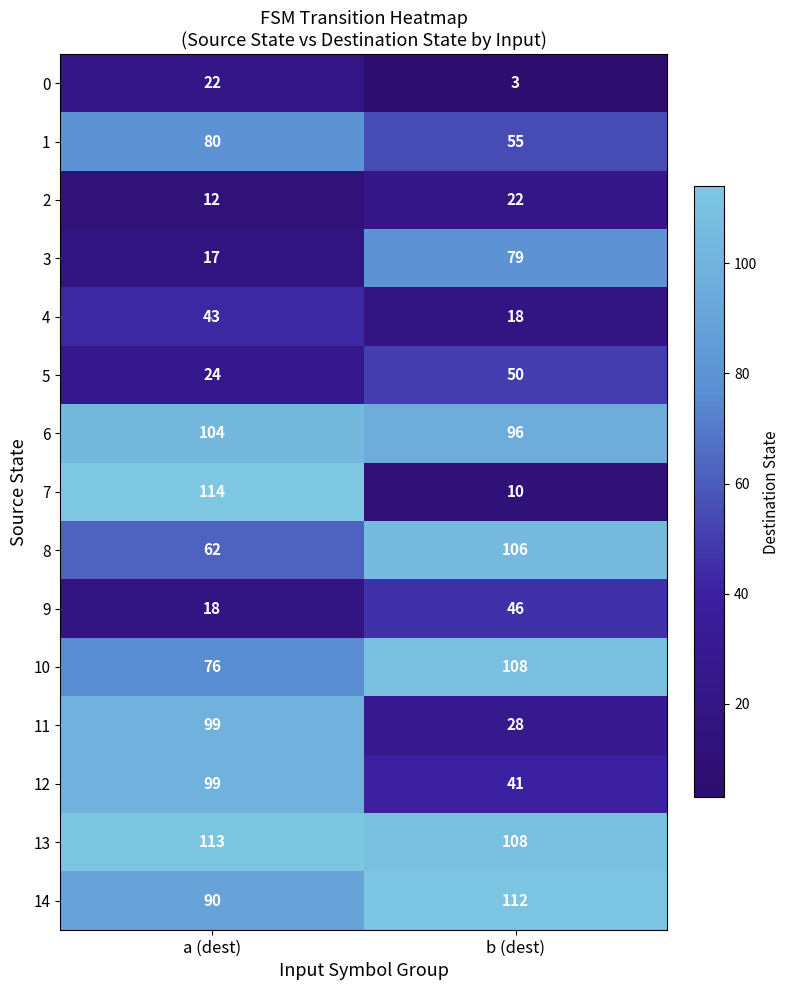

List the labels in order of 10 value, largest first.

b (dest), a (dest)